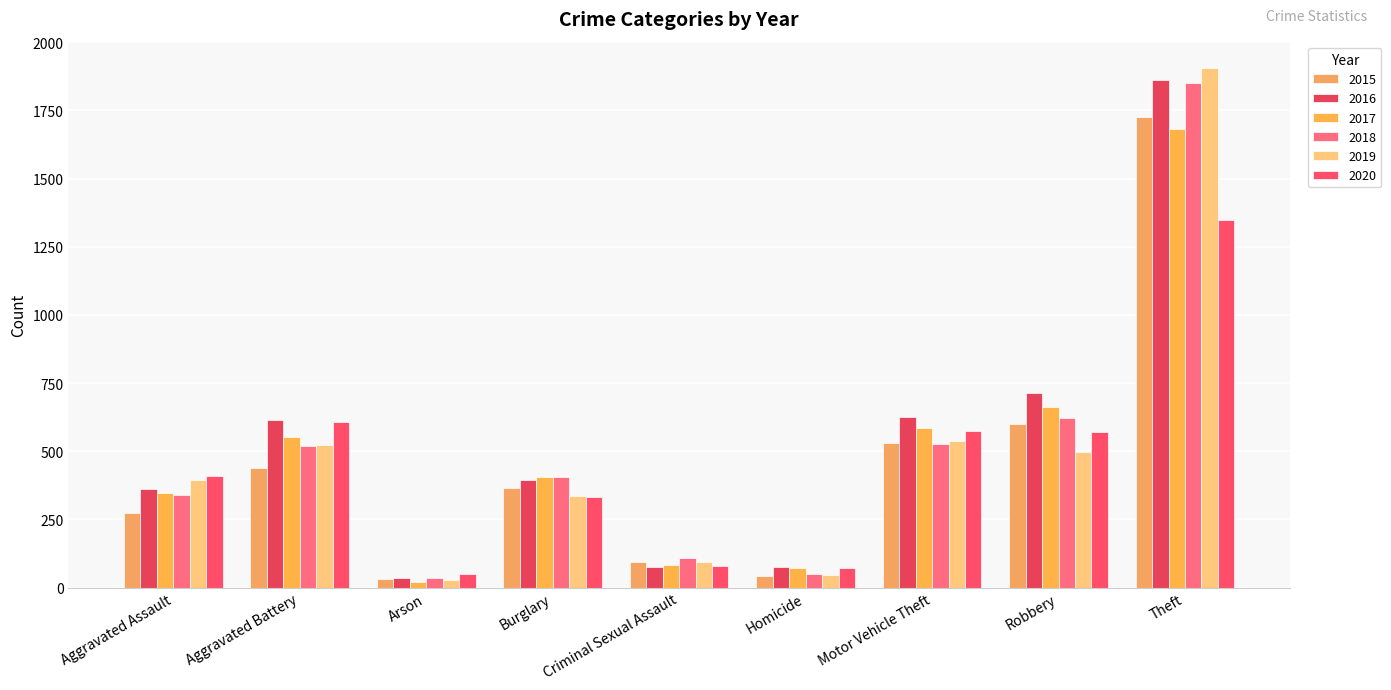

What is the highest value of the 2019 series?

1907